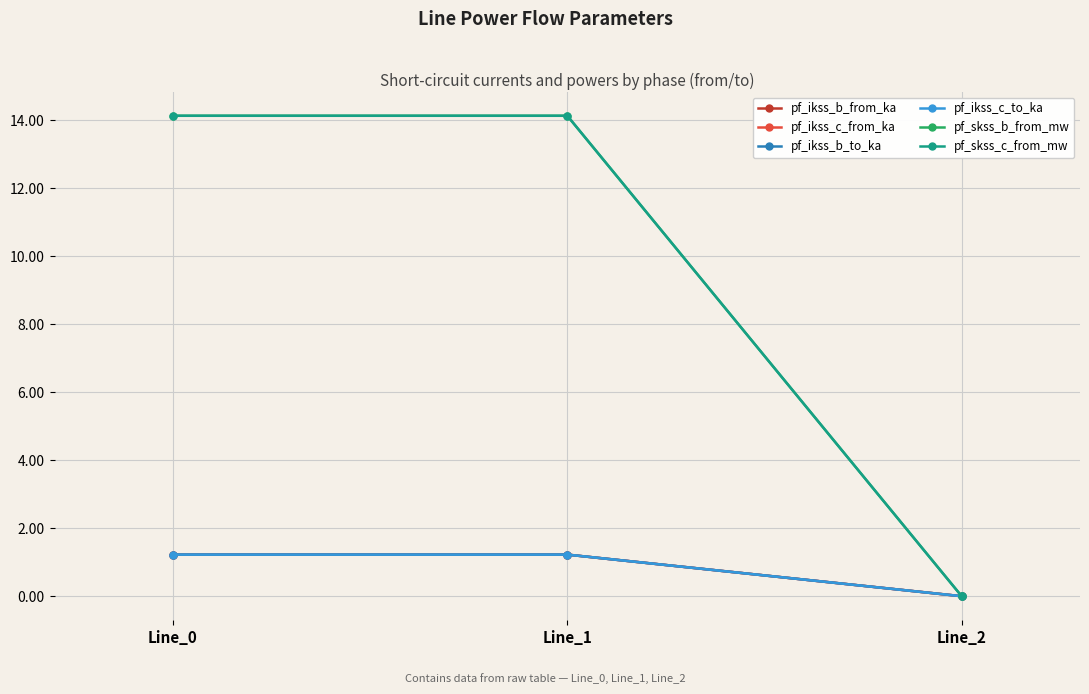

The value of pf_ikss_b_from_ka at Line_1 is 1.2. True or false?

True